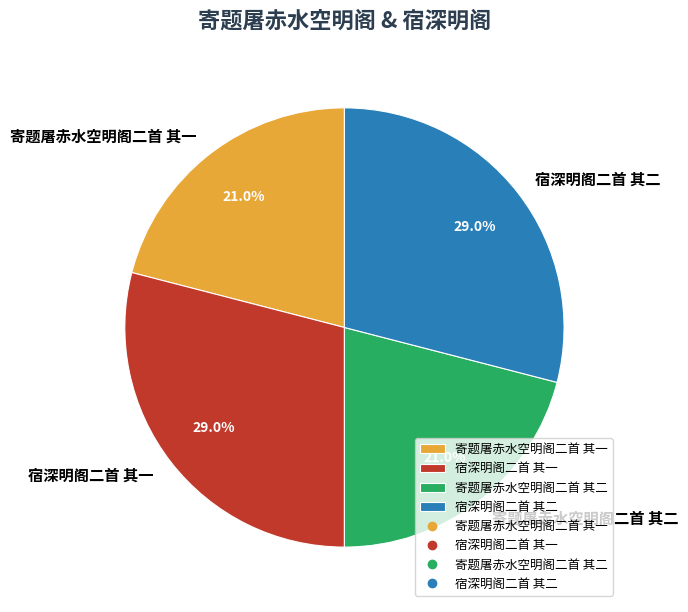

How much of the chart is everything except 宿深明阁二首 其二?

71.0%